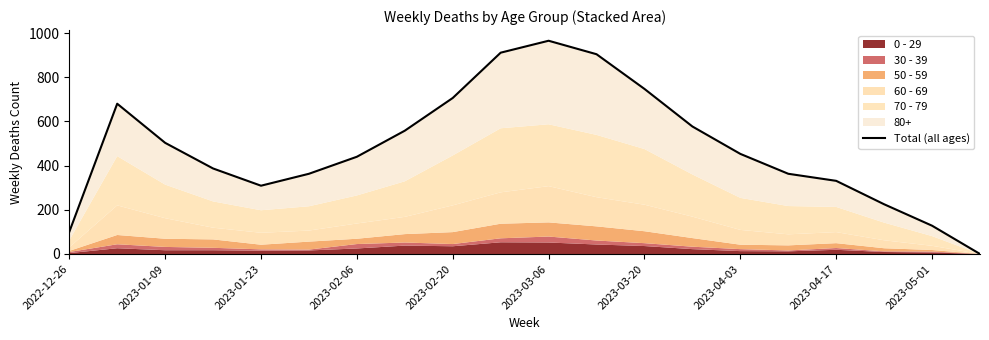

How many lines are shown in the chart?

1